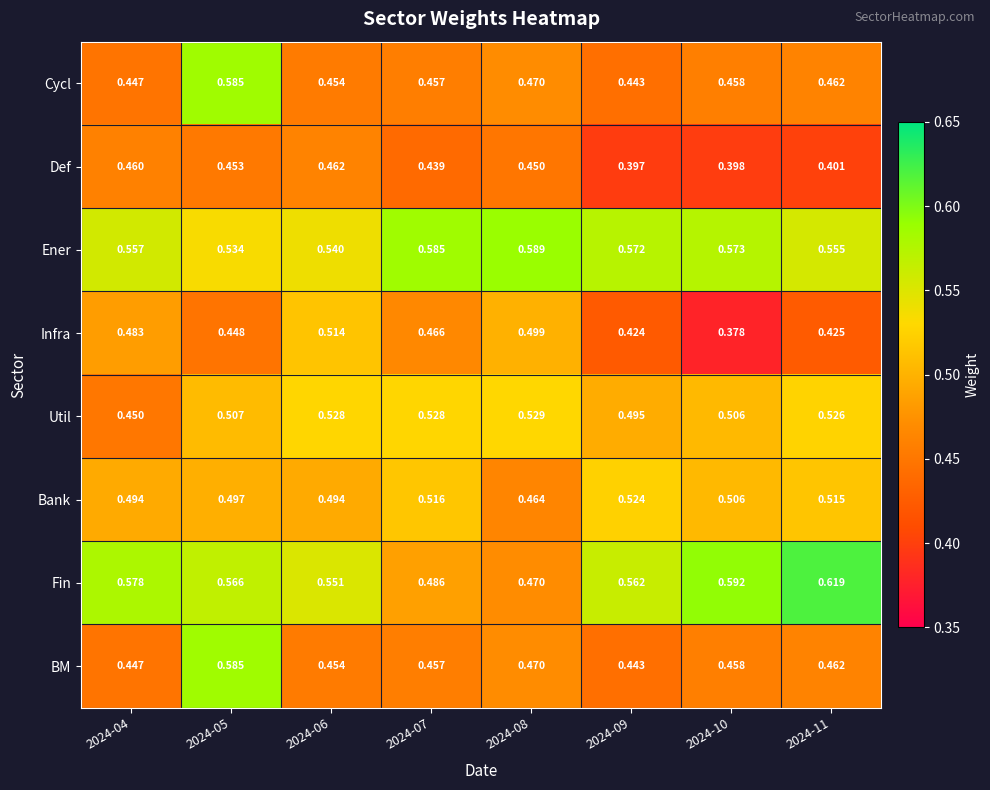

Which series has the largest range (max minus min)?

Fin